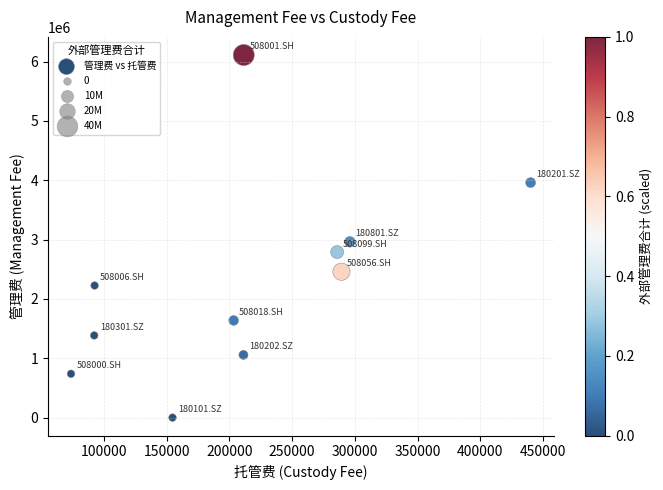

What is the range of Y values (max minus min)?

6111739.8